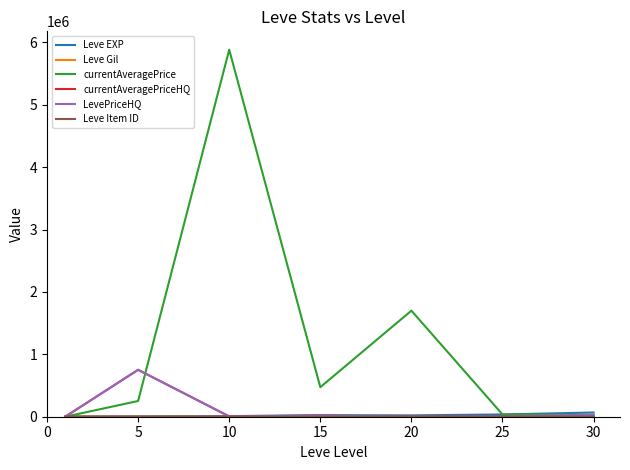

Which series has the largest range (max minus min)?

currentAveragePrice